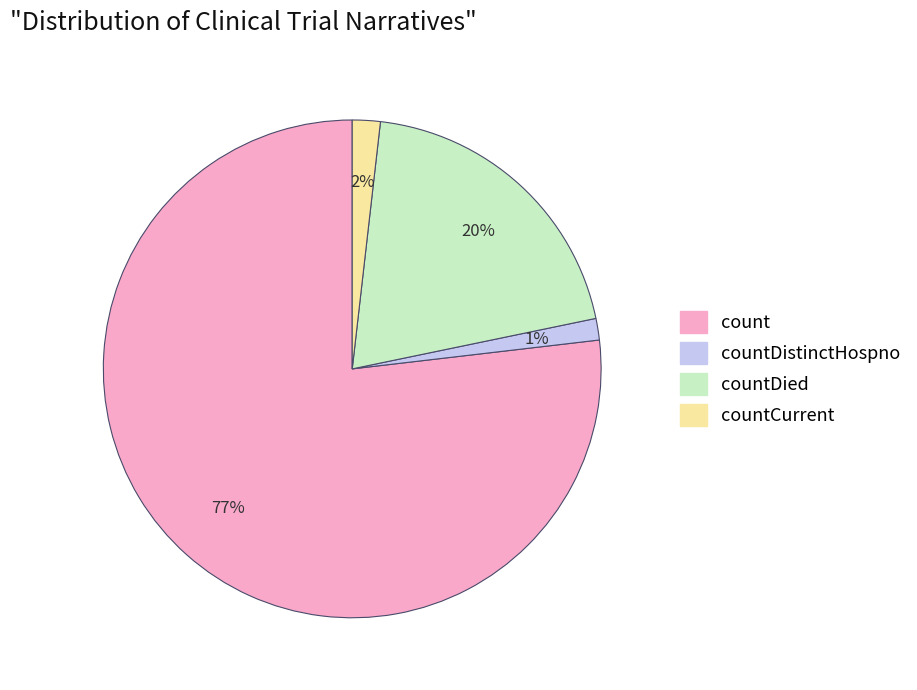

Is there any slice that represents more than half of the pie?

Yes